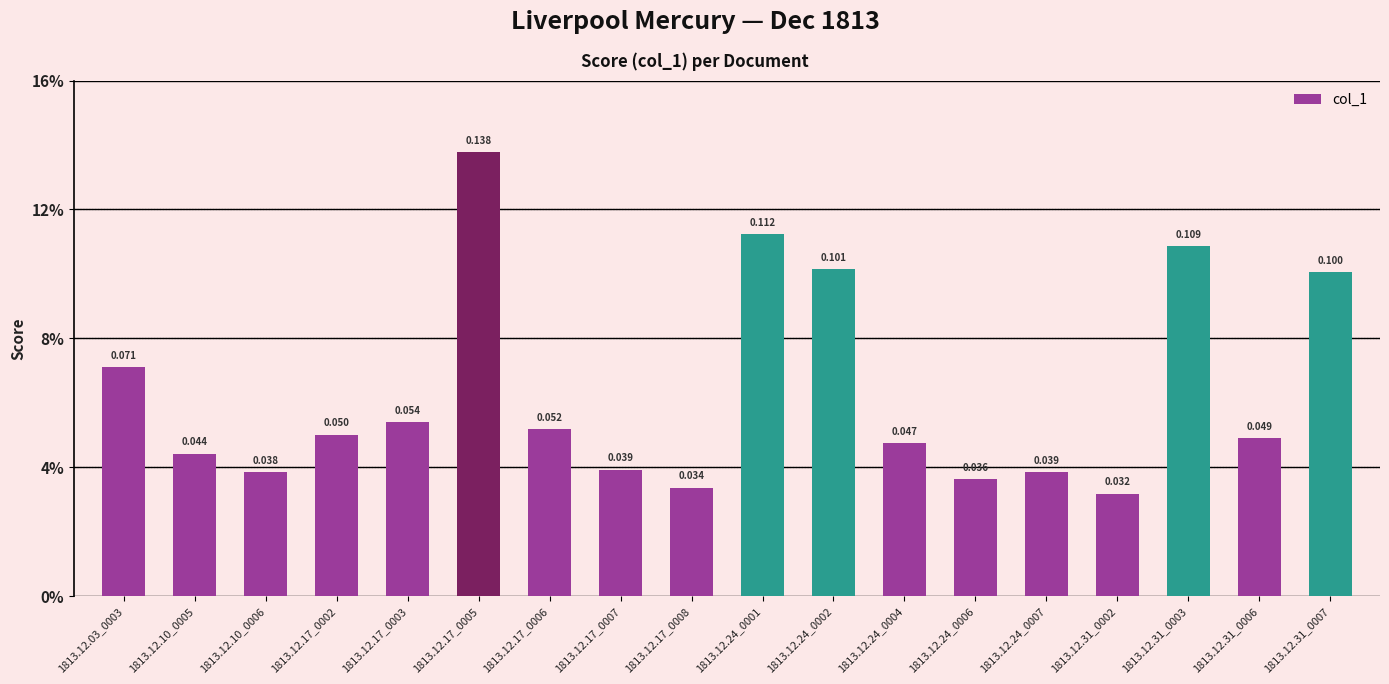

What is the sum of all values?

1.1